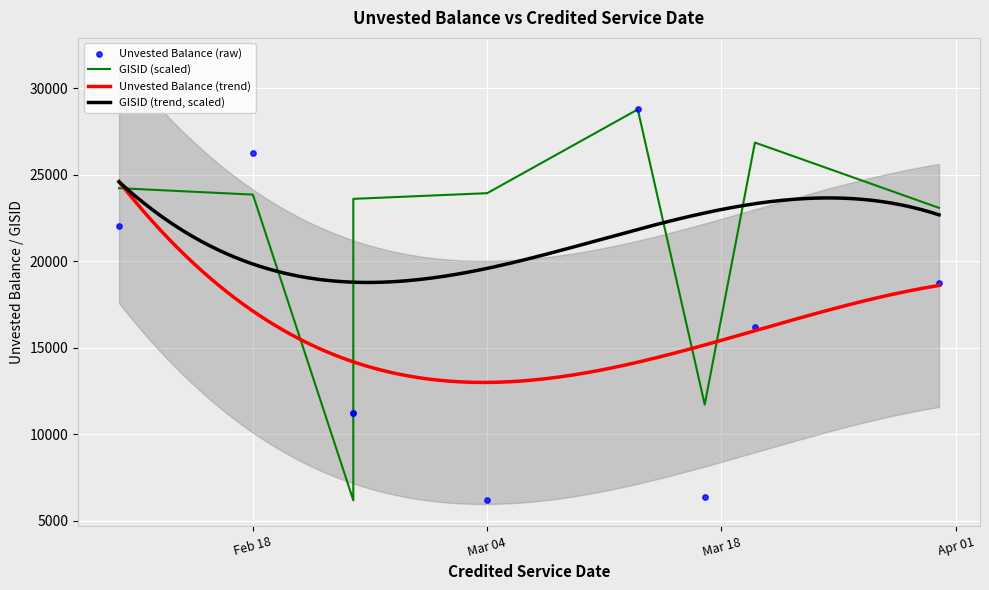

Which series has the widest spread of Y values?

Unvested Balance